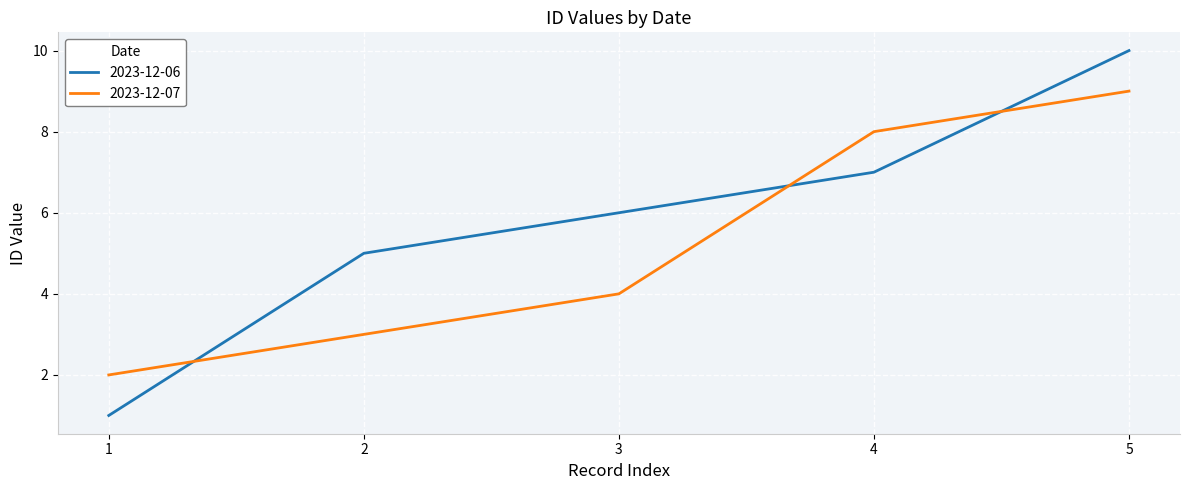

Rank the series by their average value, from lowest to highest.

2023-12-07, 2023-12-06